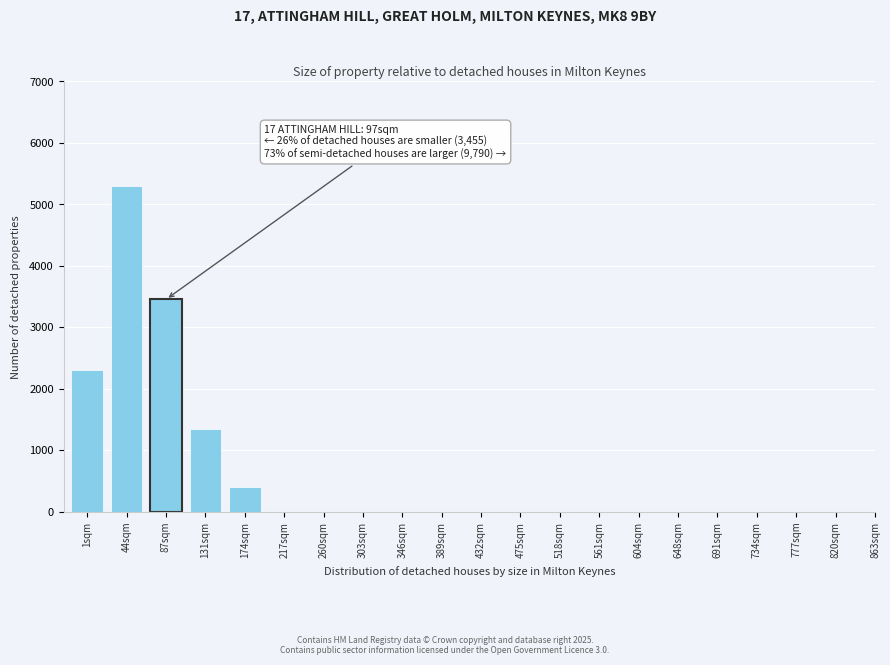

Reading right to left, list all the values displayed in this chart.

820sqm=0	777sqm=0	734sqm=0	691sqm=0	648sqm=0	604sqm=0	561sqm=0	518sqm=0	475sqm=0	432sqm=0	389sqm=0	346sqm=0	303sqm=0	260sqm=0	217sqm=0	174sqm=400	131sqm=1350	87sqm=3450	44sqm=5300	1sqm=2300